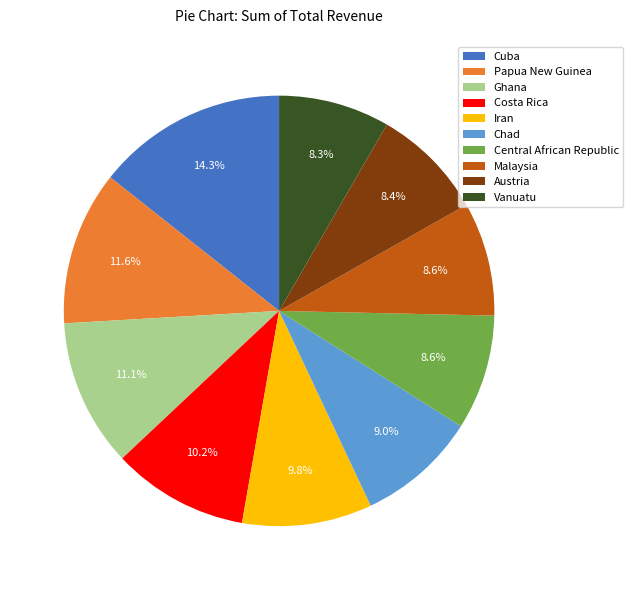

True or false: Iran accounts for 16% of the total.

False